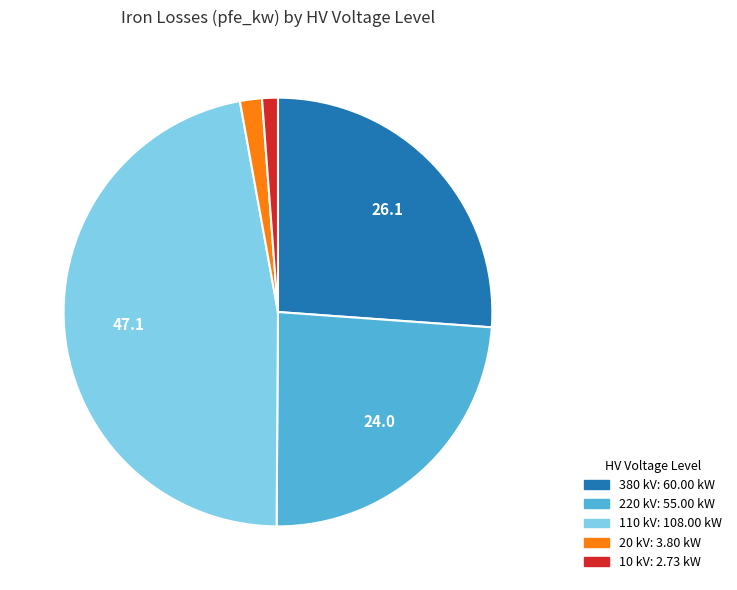

Do 380 and 10 together represent more than half of the pie?

No